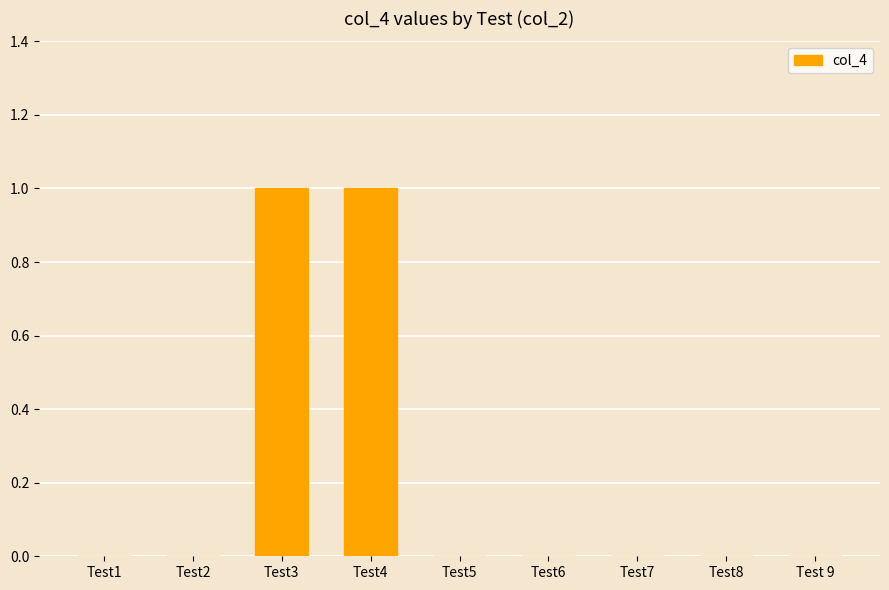

Reading left to right, list all the values displayed in this chart.

Test1=0	Test2=0	Test3=1	Test4=1	Test5=0	Test6=0	Test7=0	Test8=0	Test 9=0